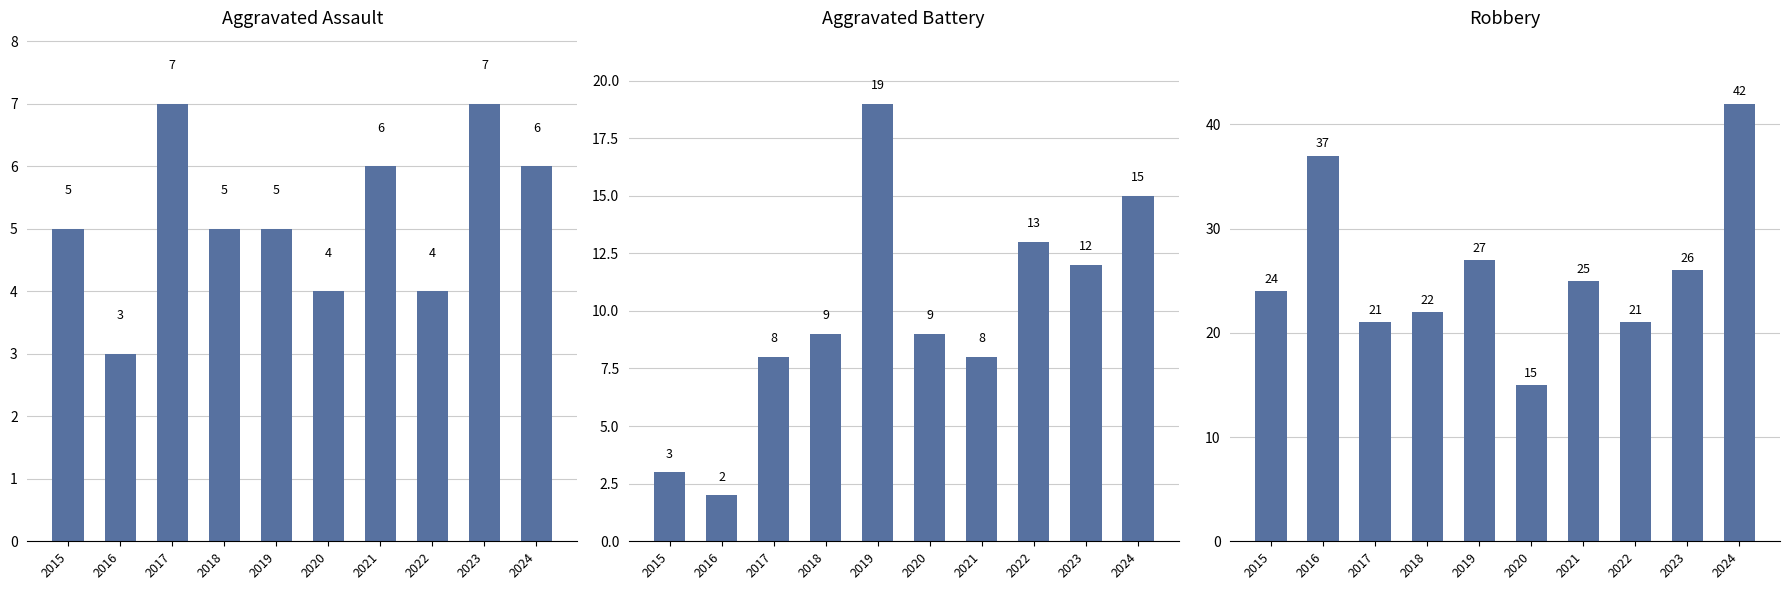

Rank the series by their maximum value, from lowest to highest.

Aggravated Assault, Aggravated Battery, Robbery